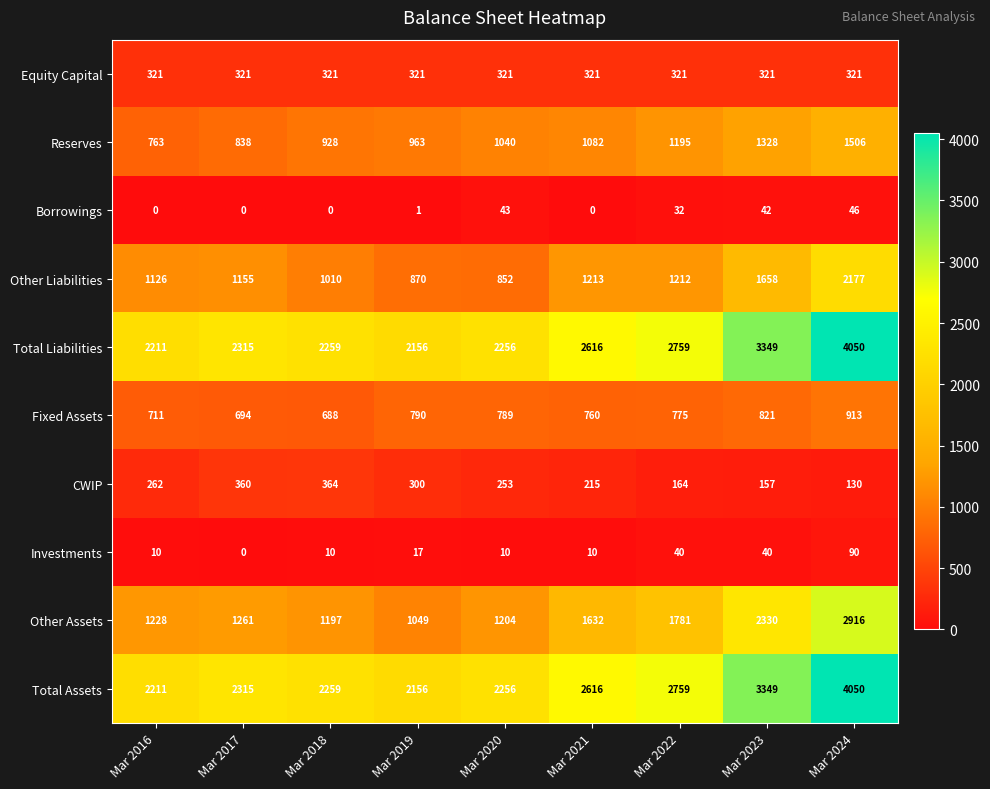

What is the average value of the Other Assets series?

1622